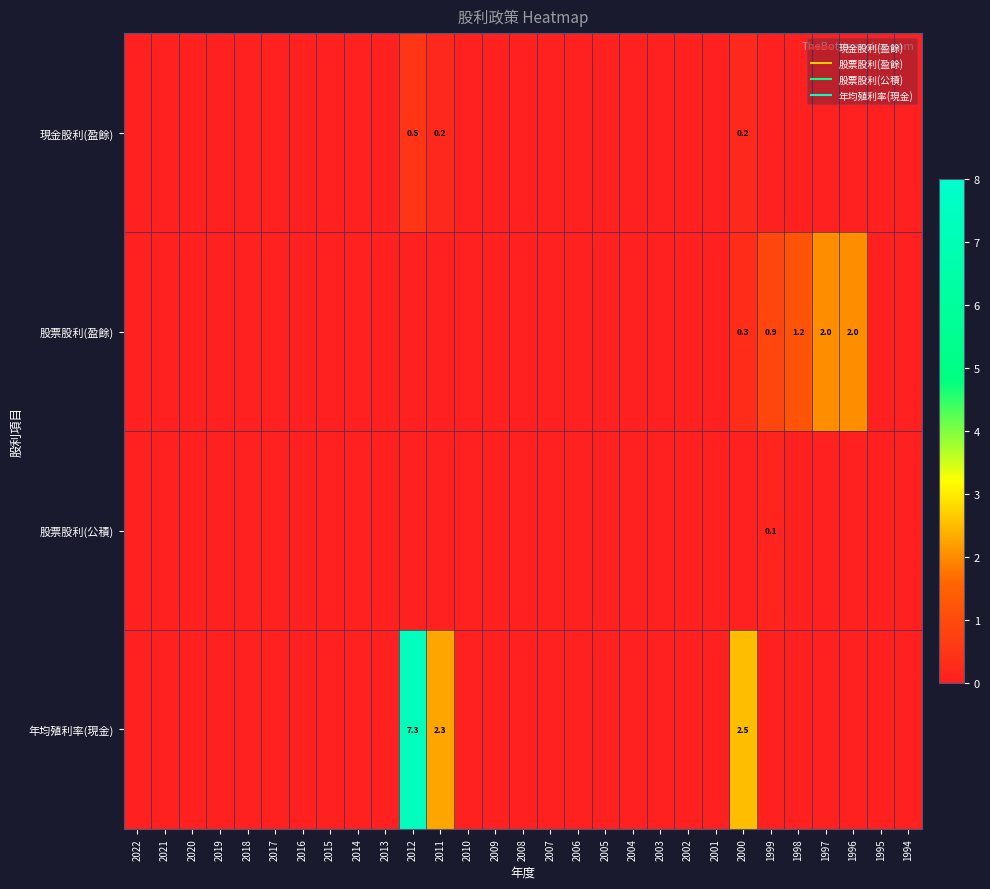

At how many categories does at least one series exceed 4?

1